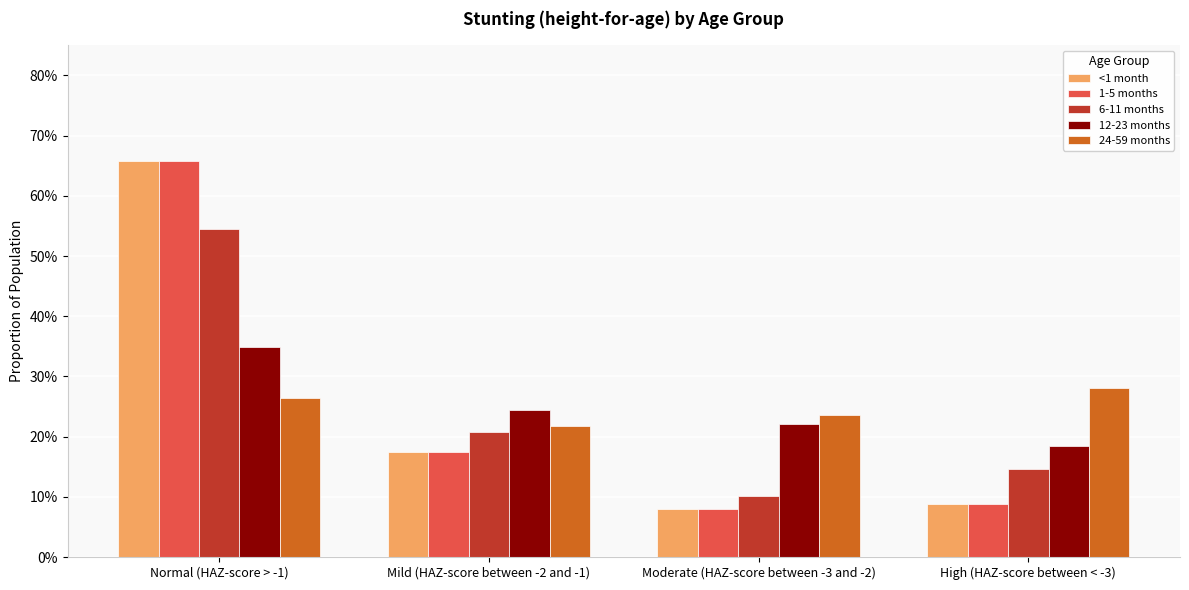

At Mild (HAZ-score between -2 and -1), list the series in order from smallest to largest.

<1 month, 1-5 months, 6-11 months, 24-59 months, 12-23 months